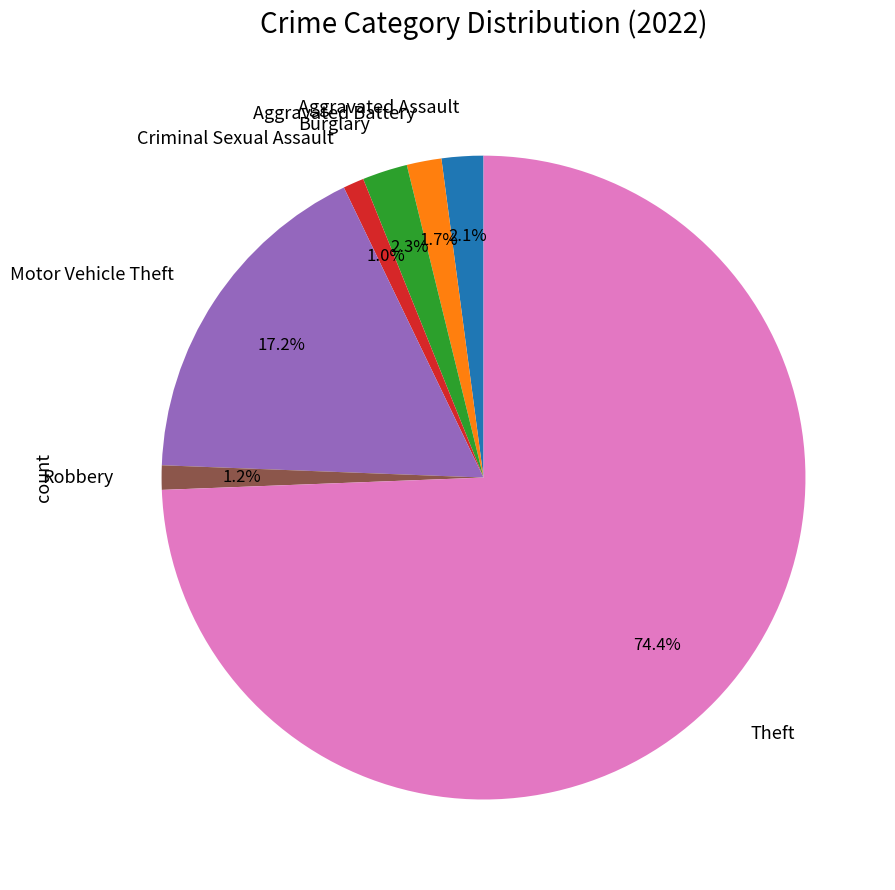

To the nearest percent, what portion does Motor Vehicle Theft represent?

17%